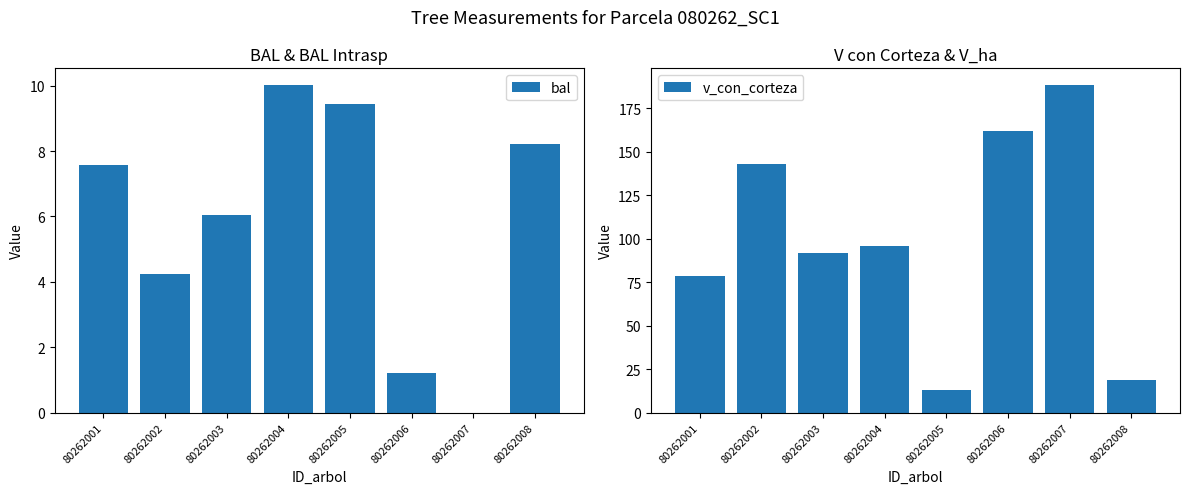

Rank the series at 80262008 from highest to lowest value.

v_con_corteza, bal